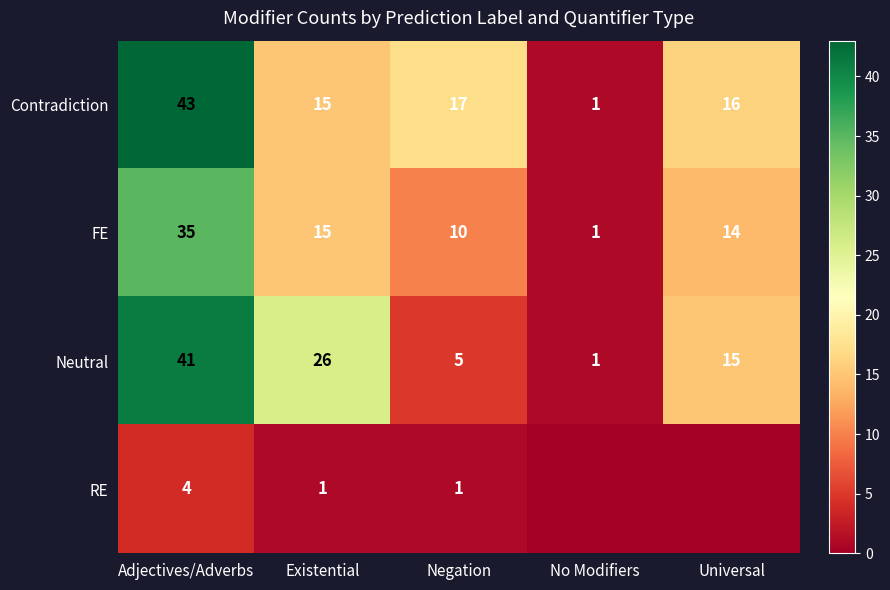

True or false: FE has a value of 10 at Negation.

True